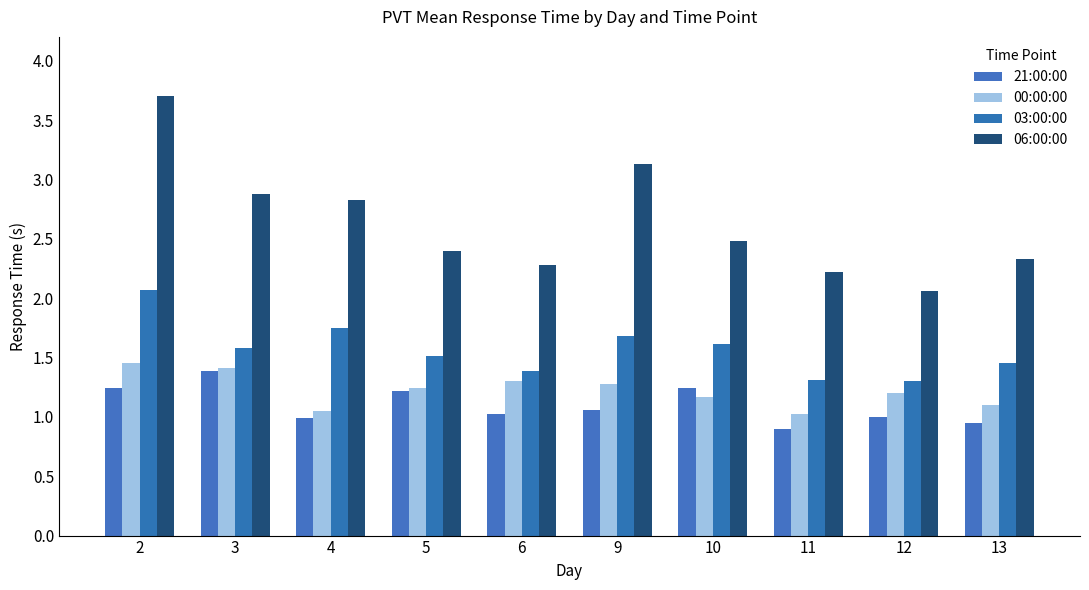

What is the lowest value of the 03:00:00 series?

1.3